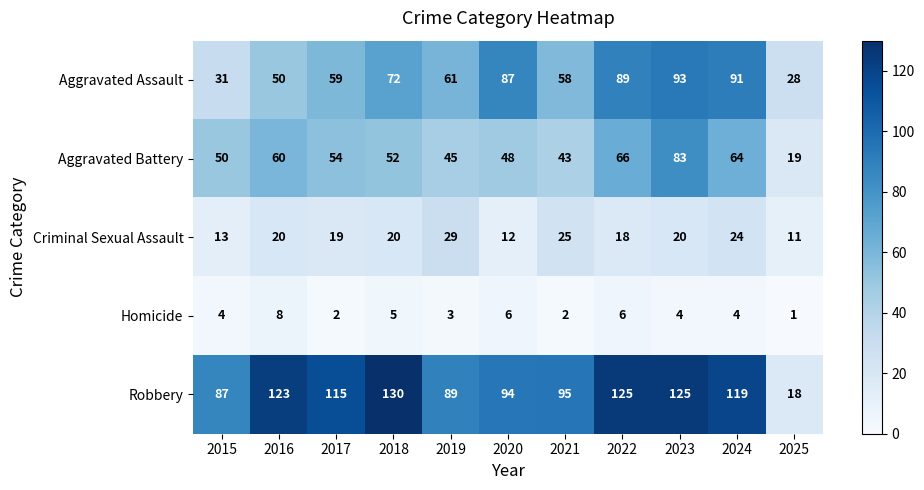

Which series has the widest spread of values?

Robbery